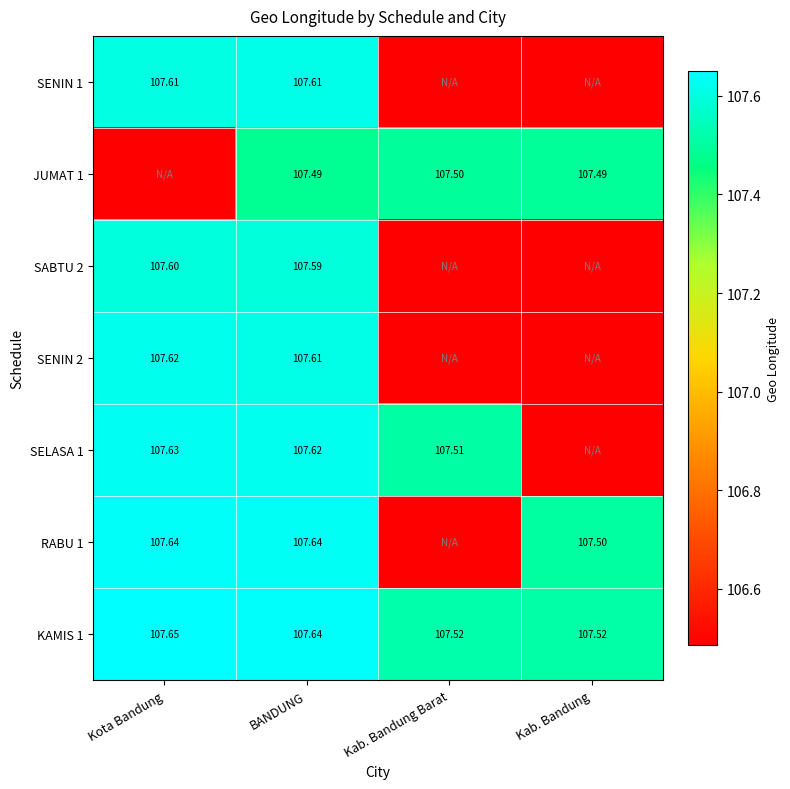

Is the value of SELASA 1 at Kab. Bandung Barat greater than the value of RABU 1 at Kab. Bandung?

Yes